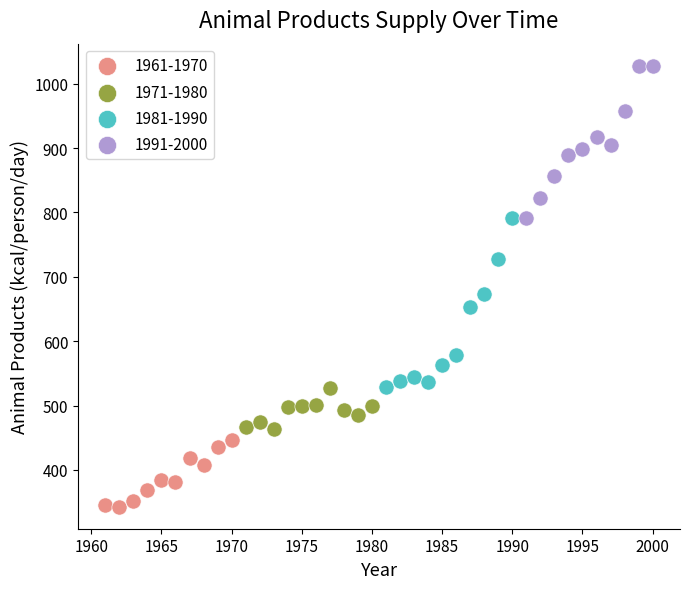

Which series reaches the maximum Y coordinate?

1991-2000